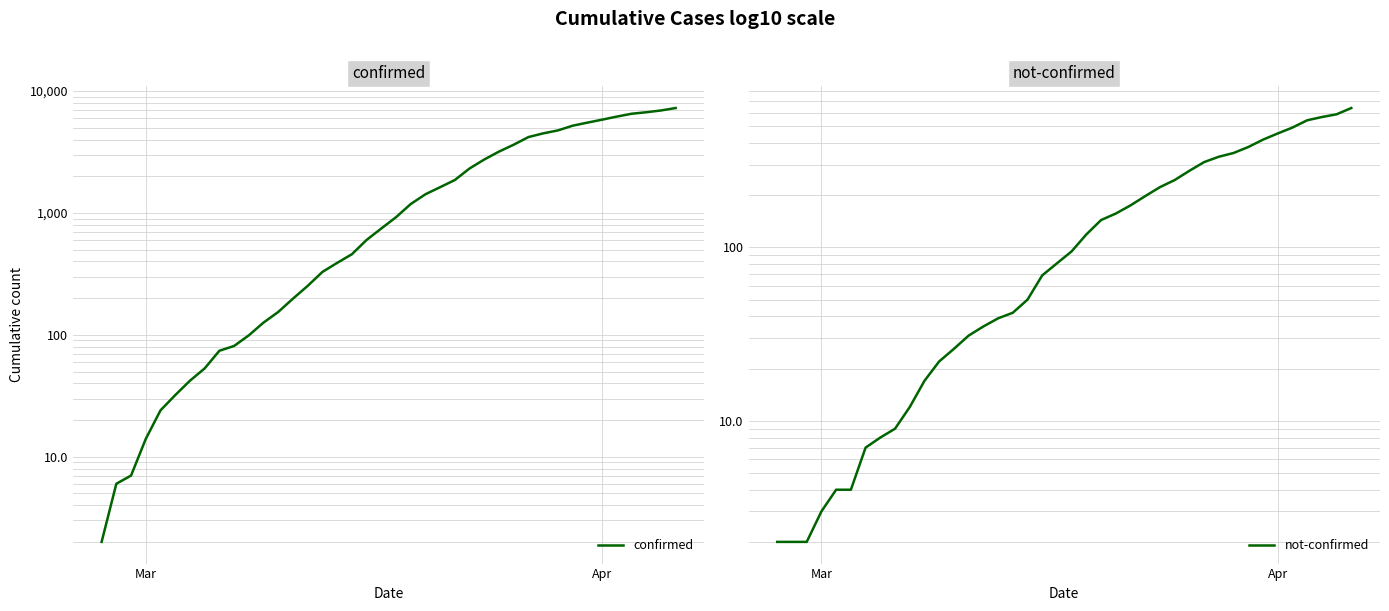

Rank the series by their maximum value, from lowest to highest.

not-confirmed, confirmed